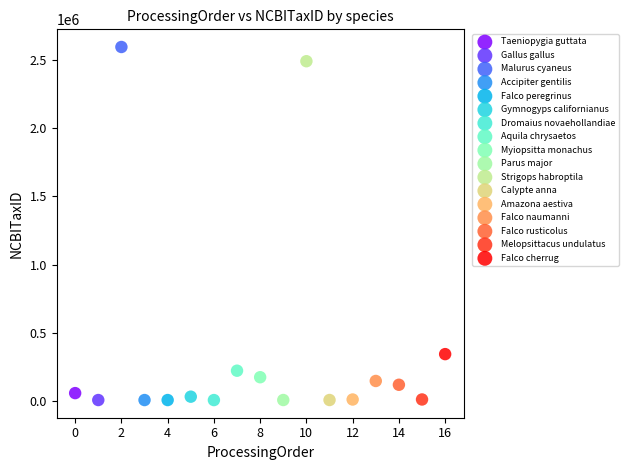

What are all the series names shown in the legend?

Taeniopygia guttata, Gallus gallus, Malurus cyaneus, Accipiter gentilis, Falco peregrinus, Gymnogyps californianus, Dromaius novaehollandiae, Aquila chrysaetos, Myiopsitta monachus, Parus major, Strigops habroptila, Calypte anna, Amazona aestiva, Falco naumanni, Falco rusticolus, Melopsittacus undulatus, Falco cherrug